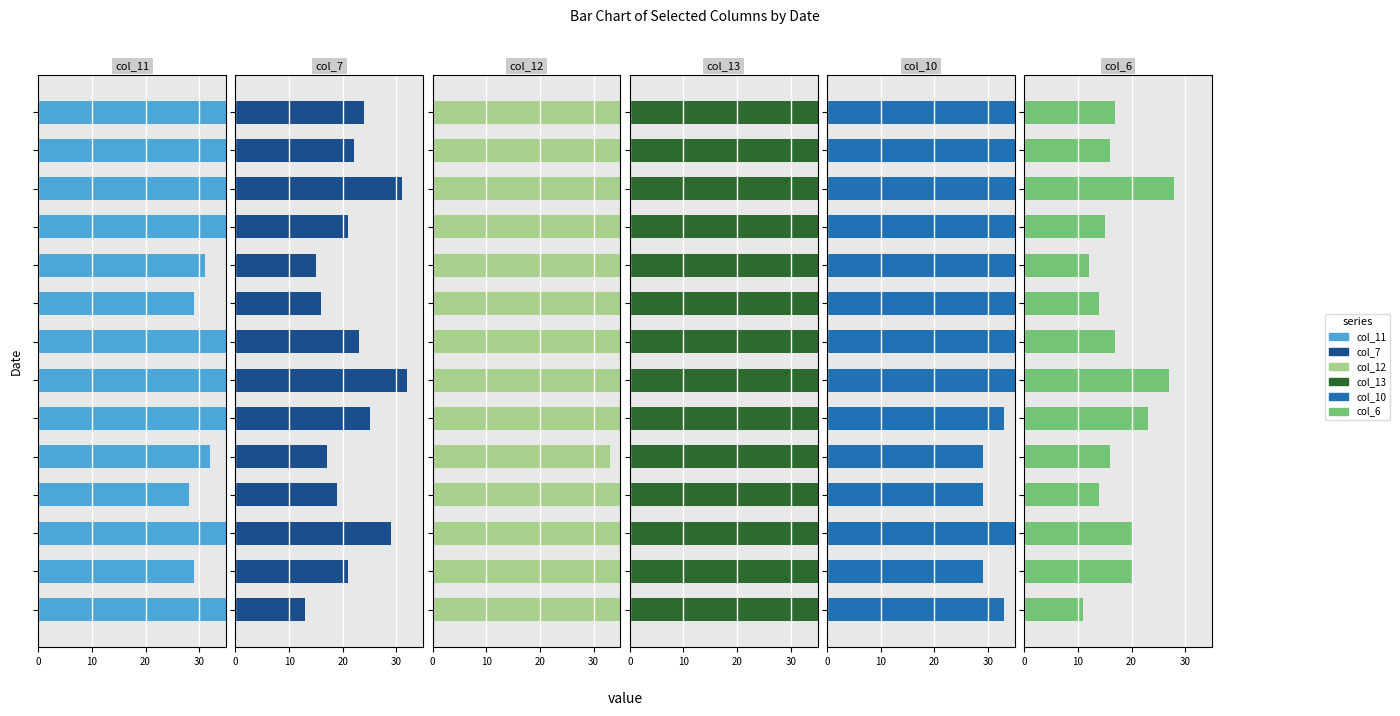

Is it true that col_12 equals 29 at 10?

False